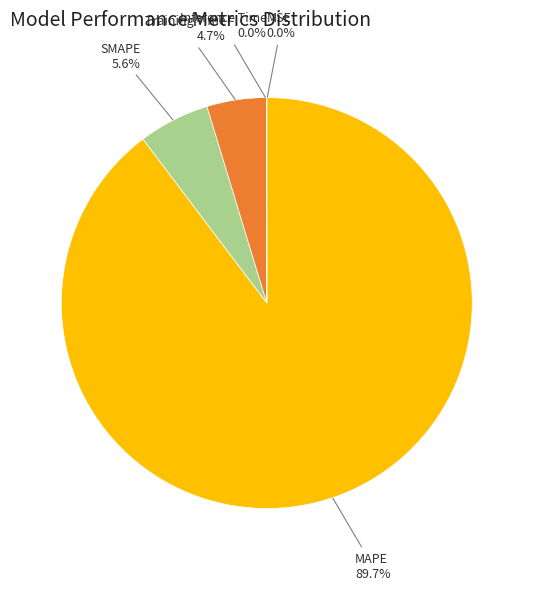

Which category has the biggest portion of the pie?

MAPE